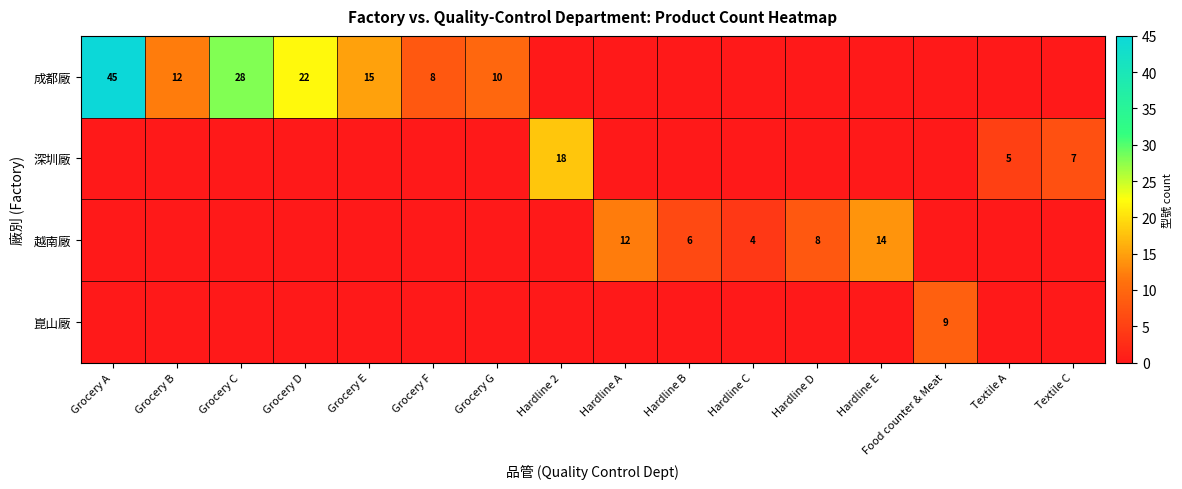

List the series in order of their peak value, highest first.

成都廠, 深圳廠, 越南廠, 崑山廠